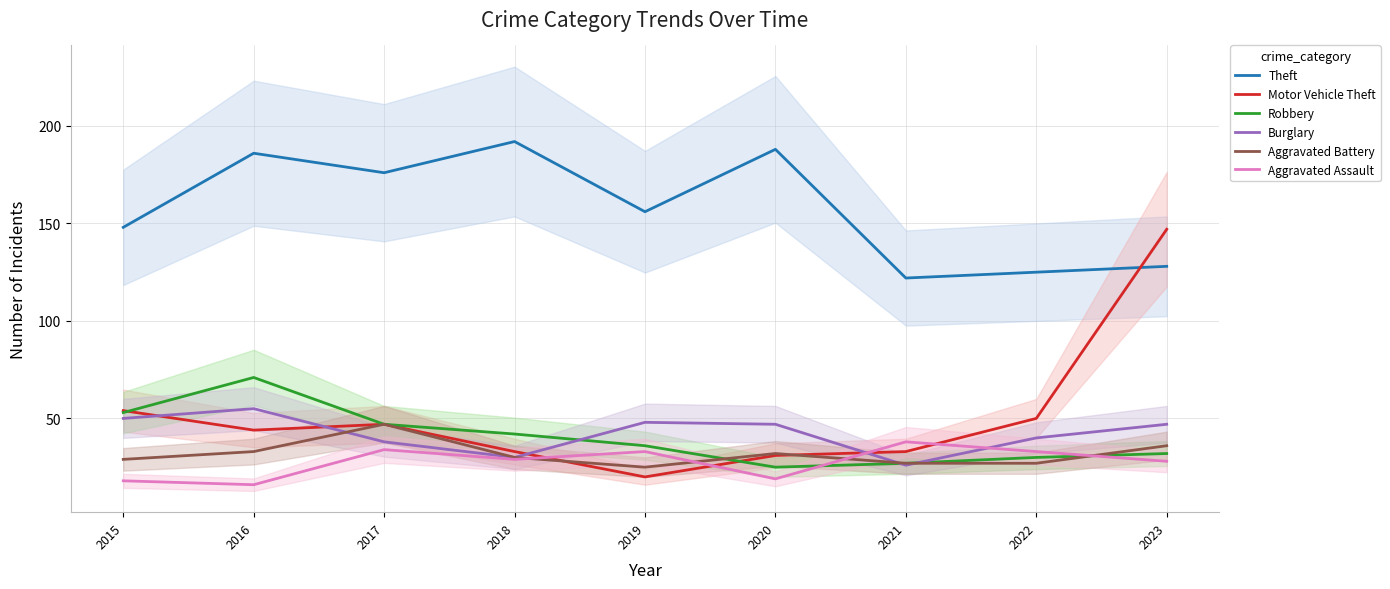

Which series changed the most between 2020 and 2023?

Motor Vehicle Theft